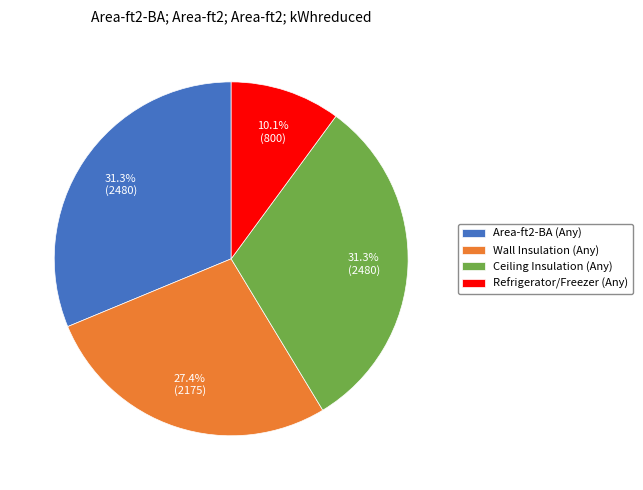

Combined, do Area-ft2-BA (Any) and Ceiling Insulation (Any) account for over 50%?

Yes